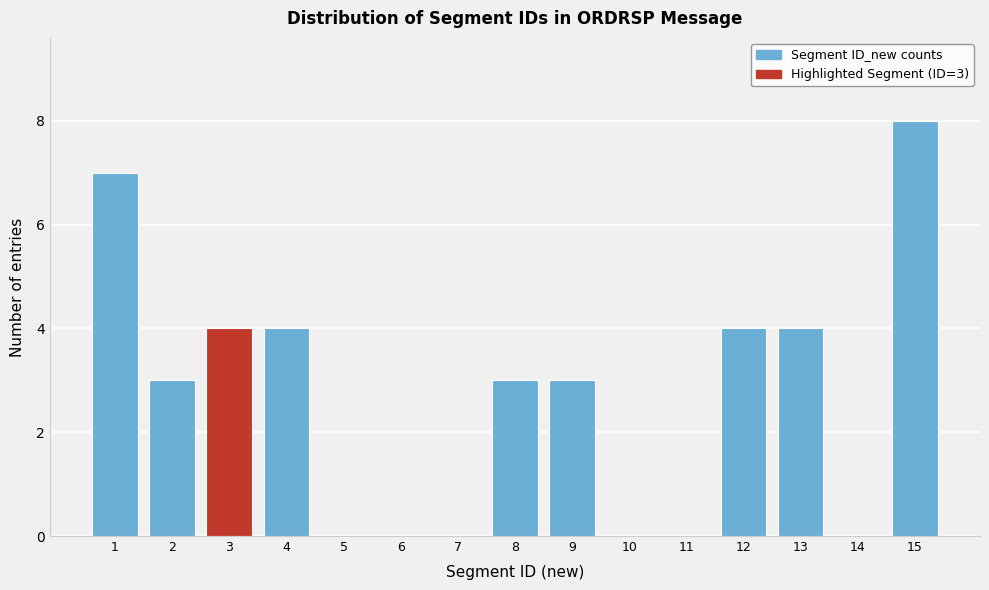

Which range on the x-axis has the tallest bar?

14.5 to 15.5